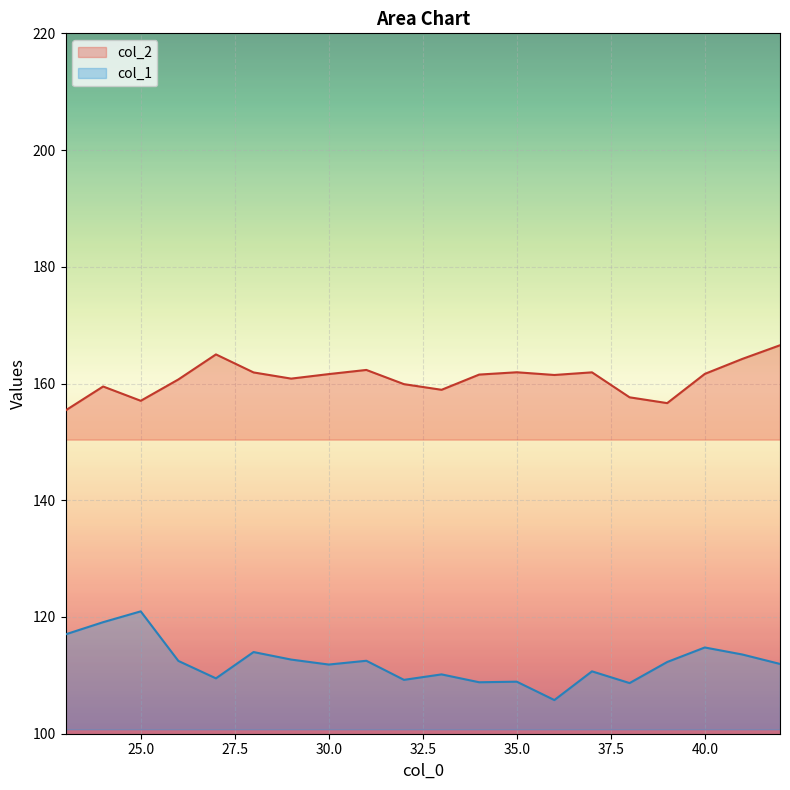

Where is the first local minimum for col_2?

25.0